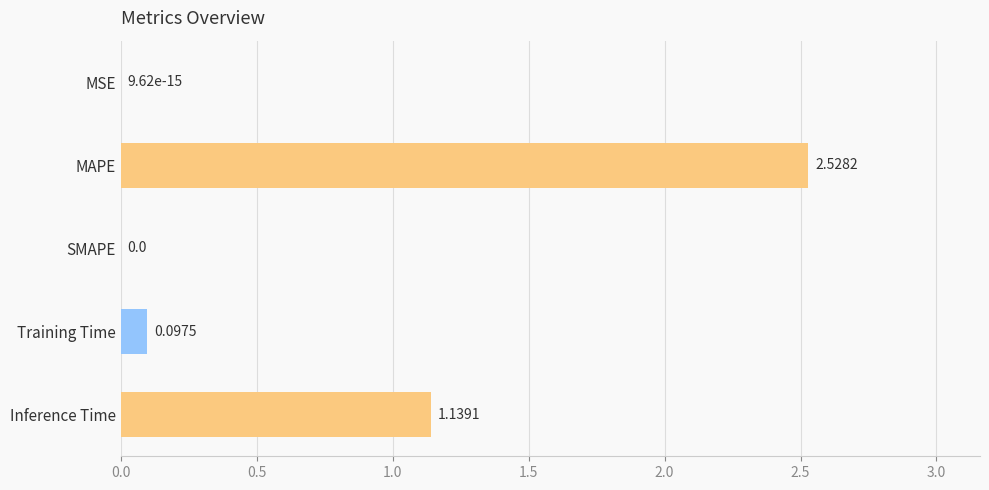

At which label is the value closest to 1?

Inference Time